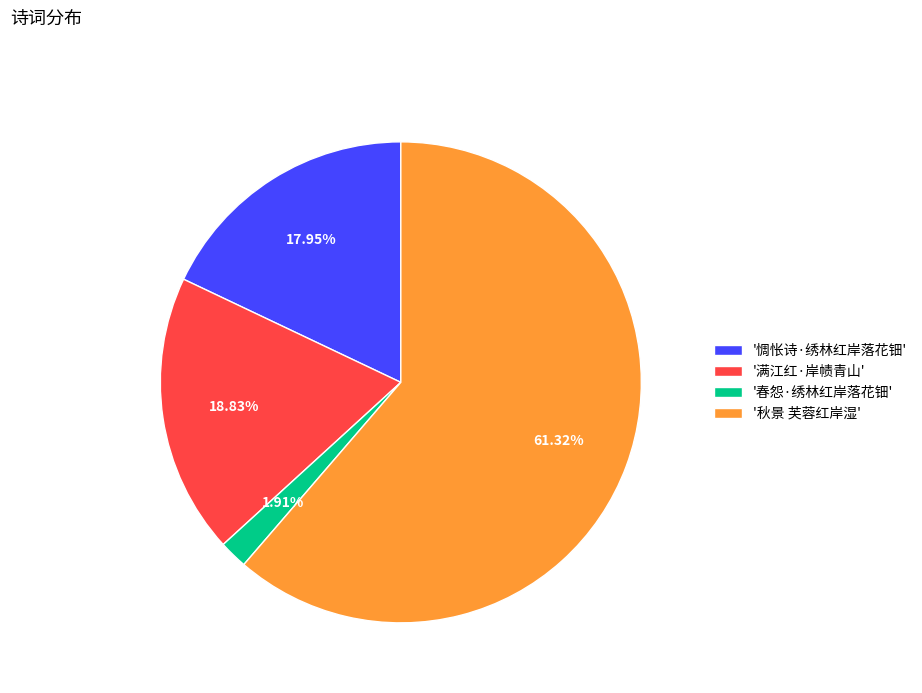

Do '秋景 芙蓉红岸湿' and '惆怅诗·绣林红岸落花钿' together represent more than half of the pie?

Yes